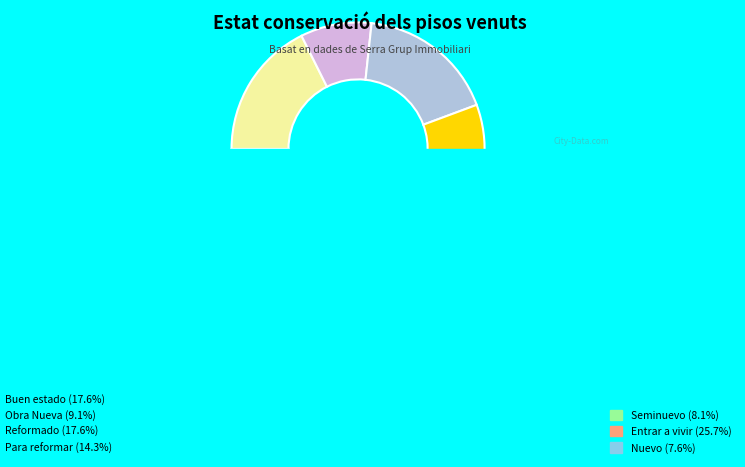

Is there any slice that represents more than half of the pie?

No